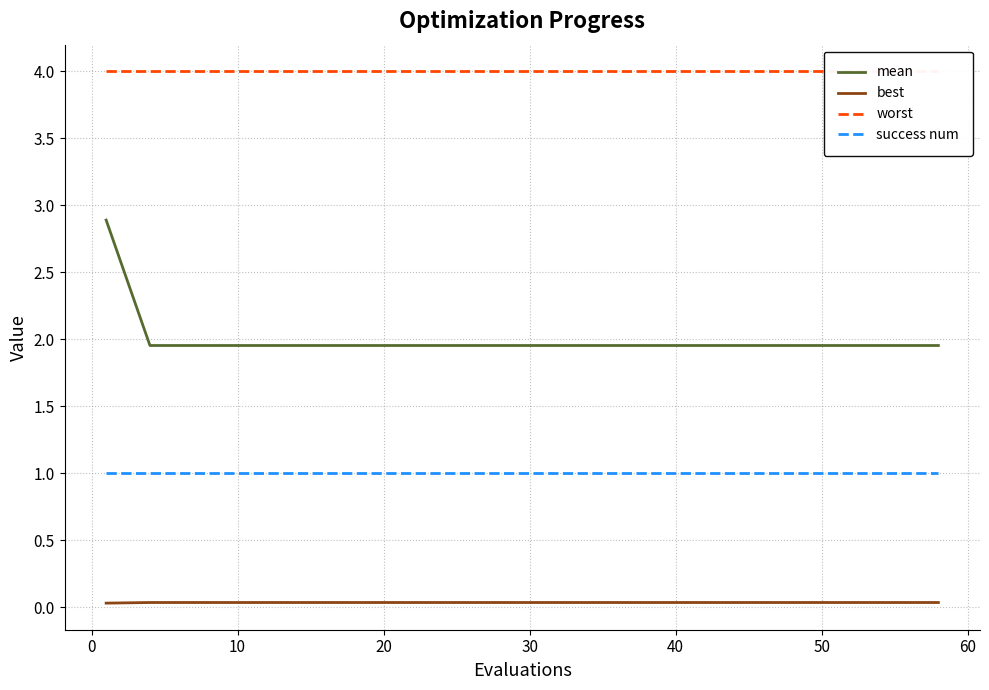

True or false: best and success num intersect in this chart.

False